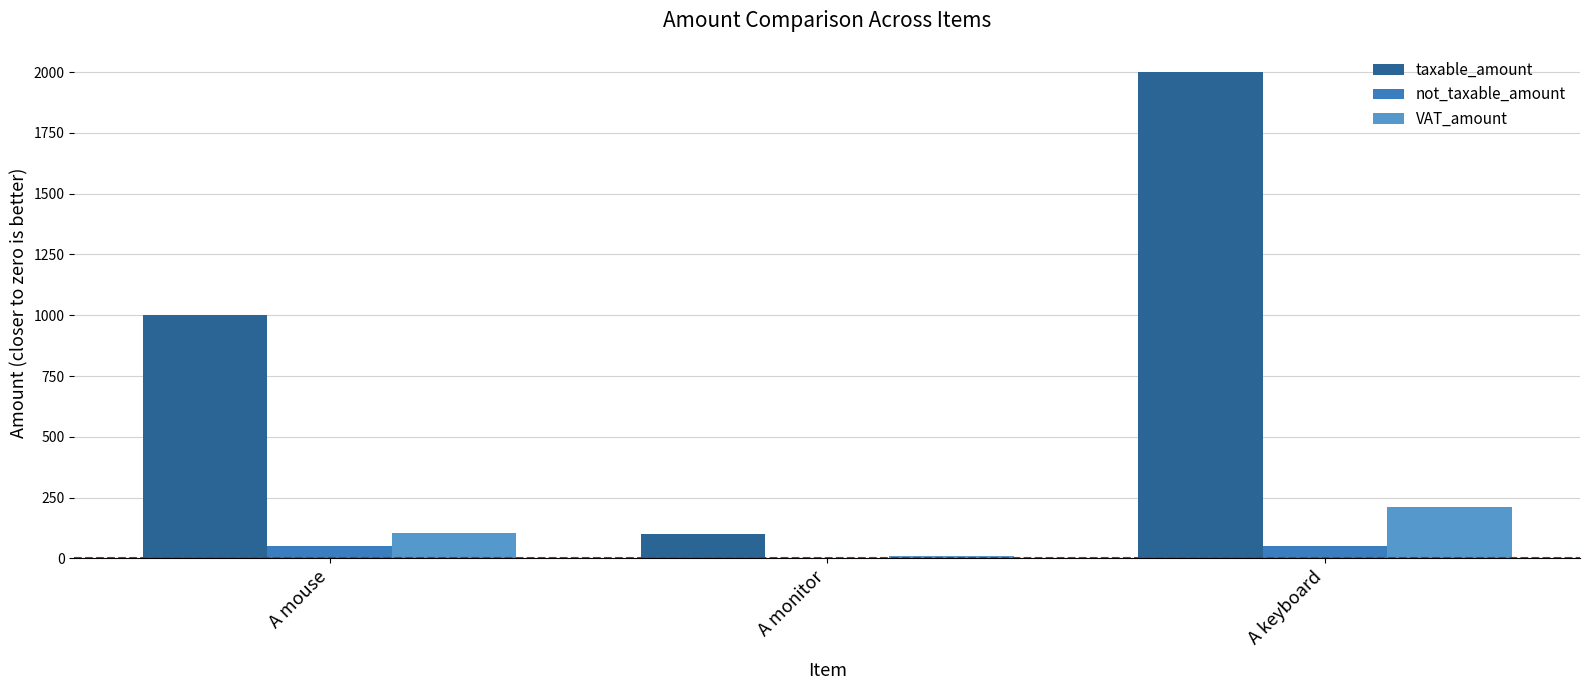

Which series has the widest spread of values?

taxable_amount